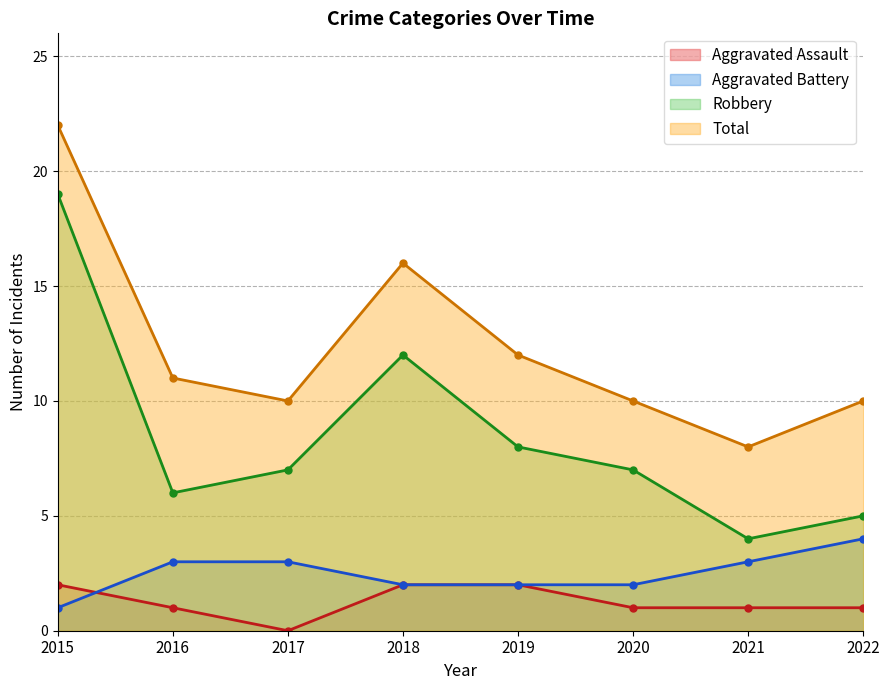

At which label does Aggravated Battery first exceed 3?

2022